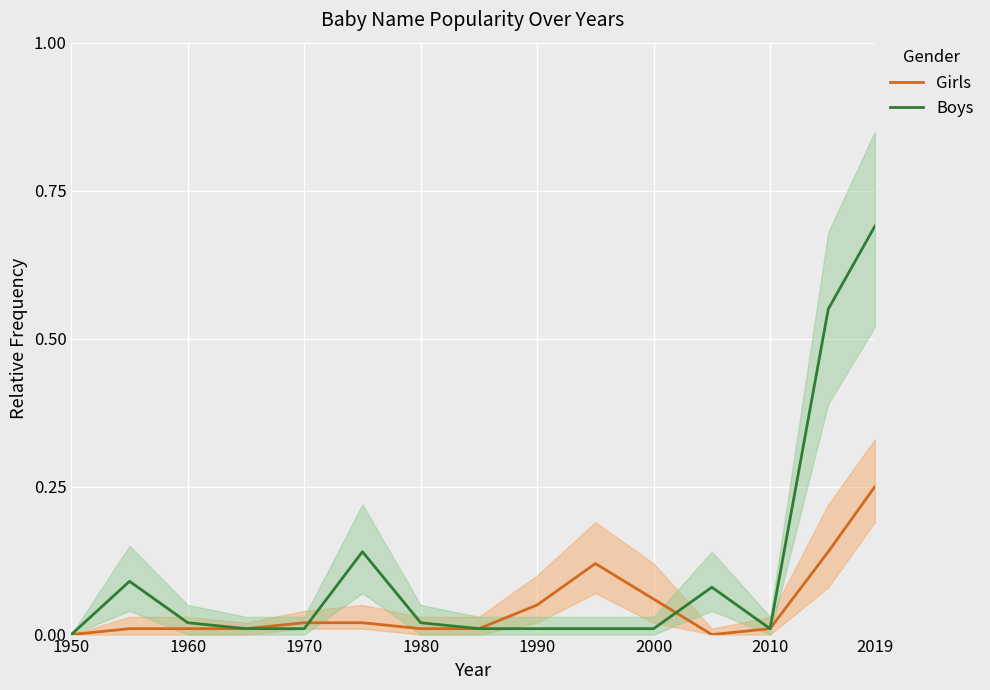

What is the maximum value for Girls?

0.2